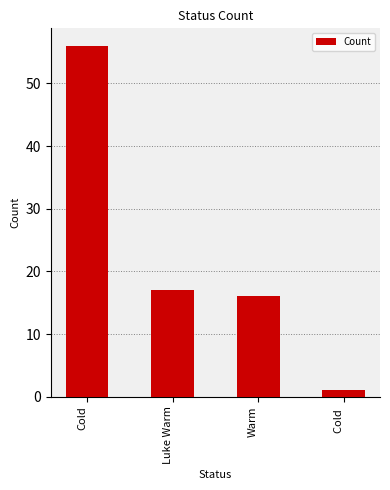

Read the value at Cold, to the nearest 10.

60